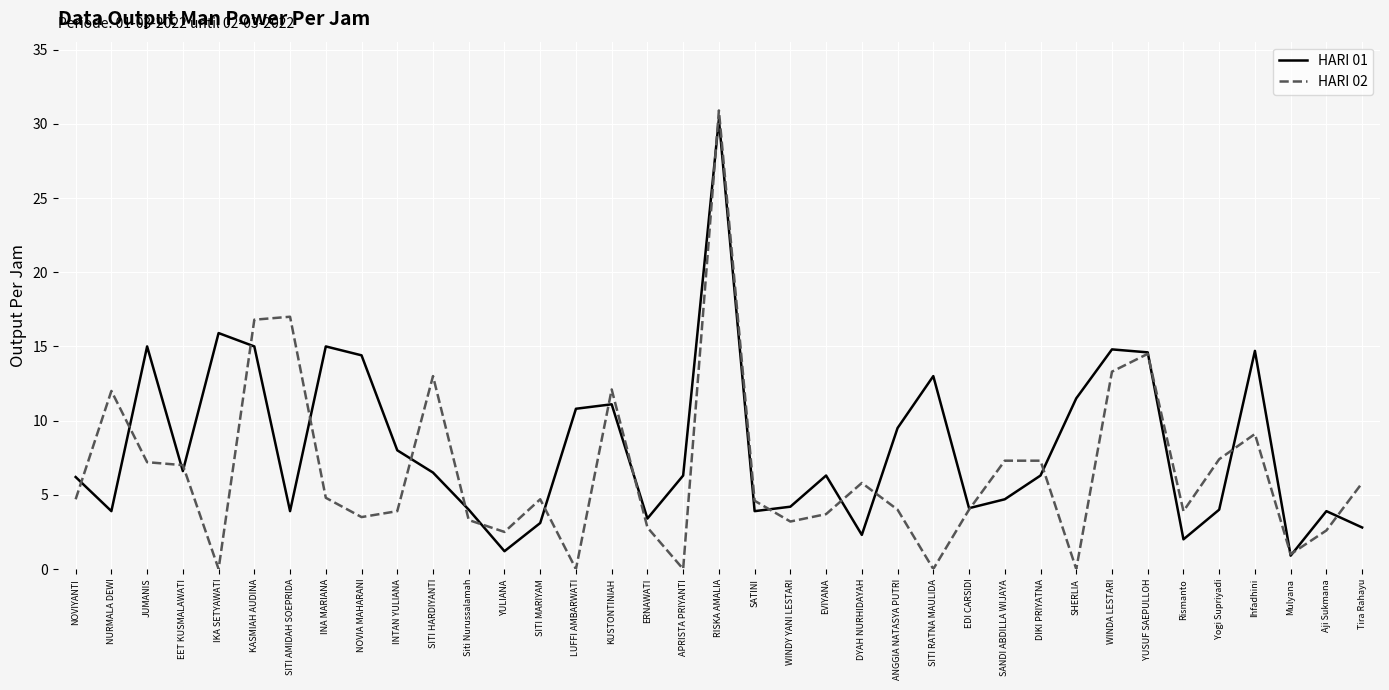

Which series changed the most between INA MARIANA and APRISTA PRIYANTI?

HARI 01